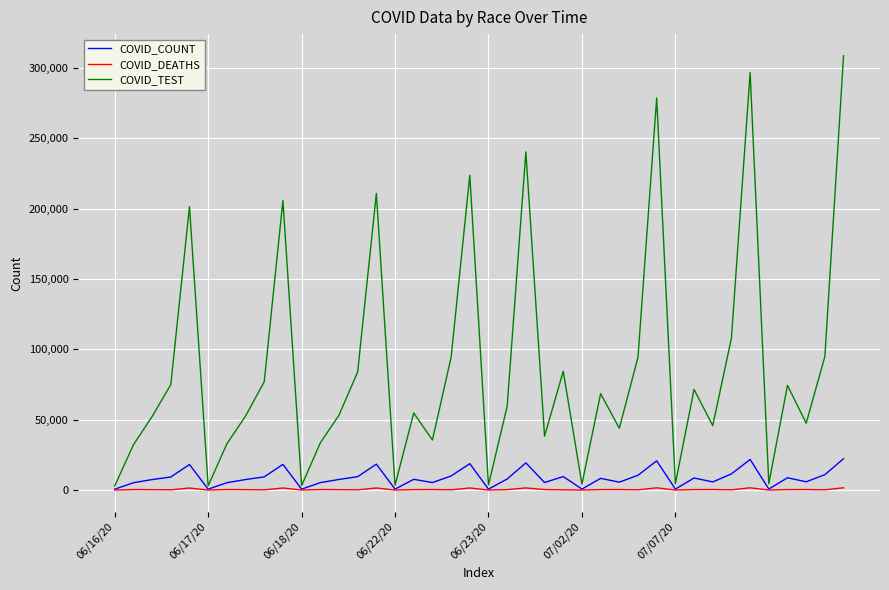

Which series has the largest range (max minus min)?

COVID_TEST